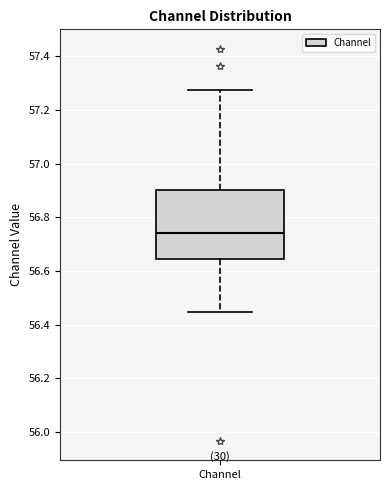

Where is the upper edge of the box for Channel on the y-axis? The values are not printed on the chart, so give them approximately, as read against the axis.

56.90